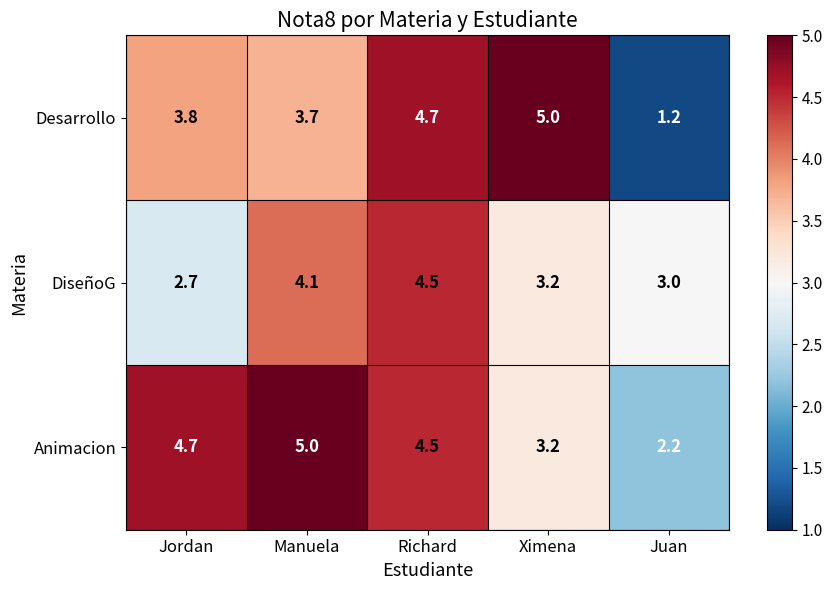

How many data points in DiseñoG are less than 3?

1